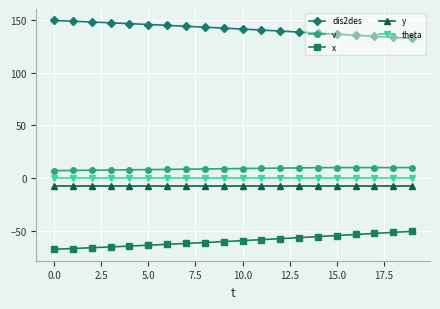

What is the sum of all v values?

177.7